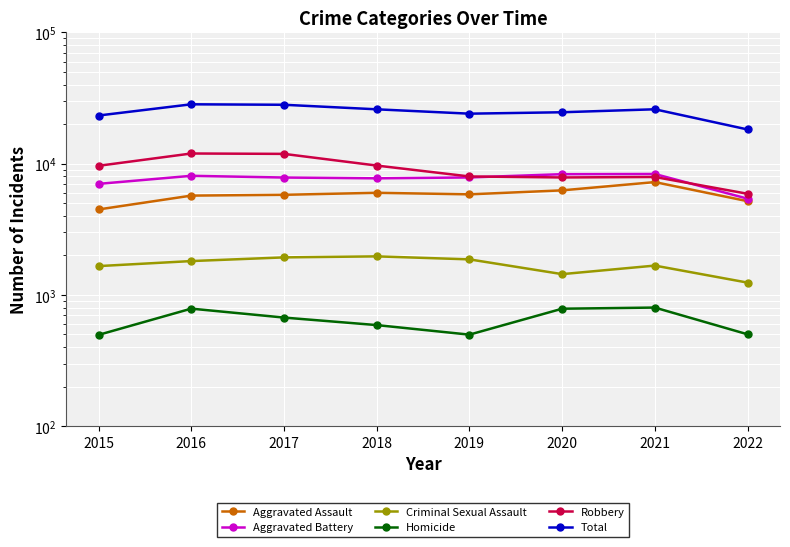

Is this an area chart (filled region under the line)?

No